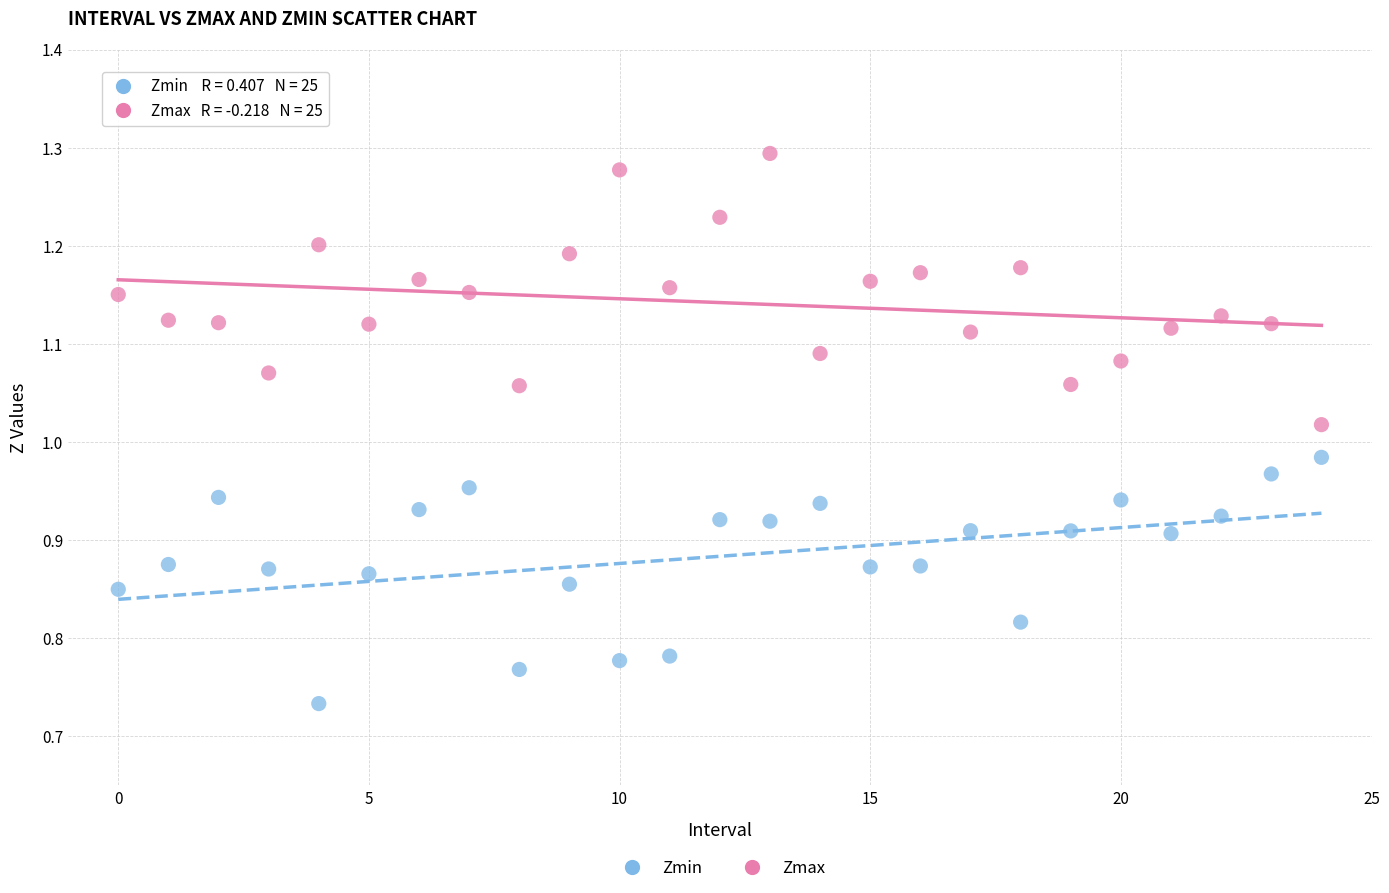

Across all data points, what is the range of Y values (max minus min)?

0.6